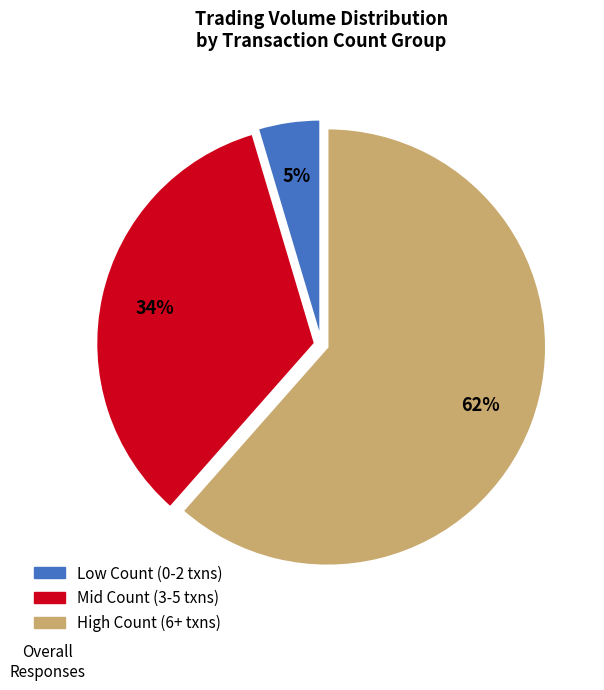

To the nearest percent, what is the average slice percentage?

33%